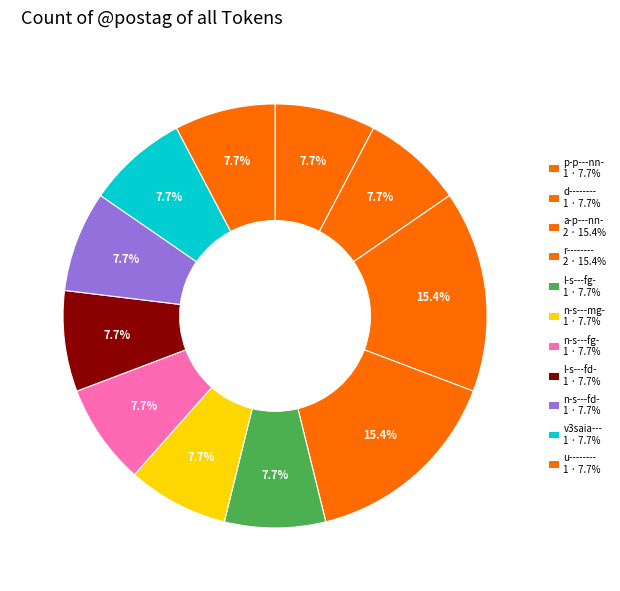

Which category has the smallest portion of the pie?

p-p---nn-